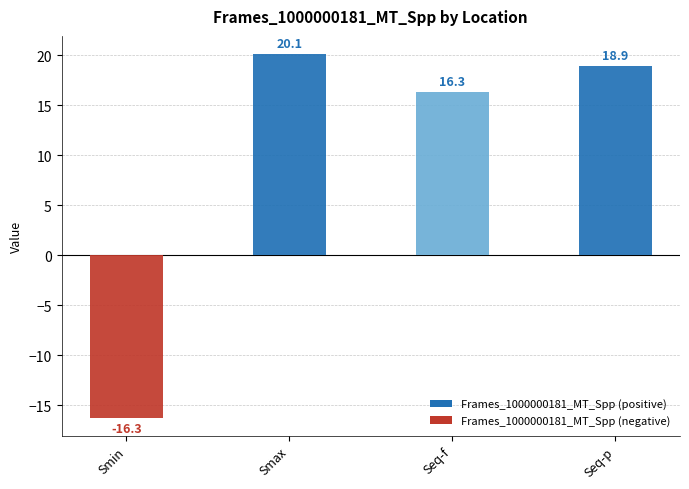

Count the number of values greater than 18.

2